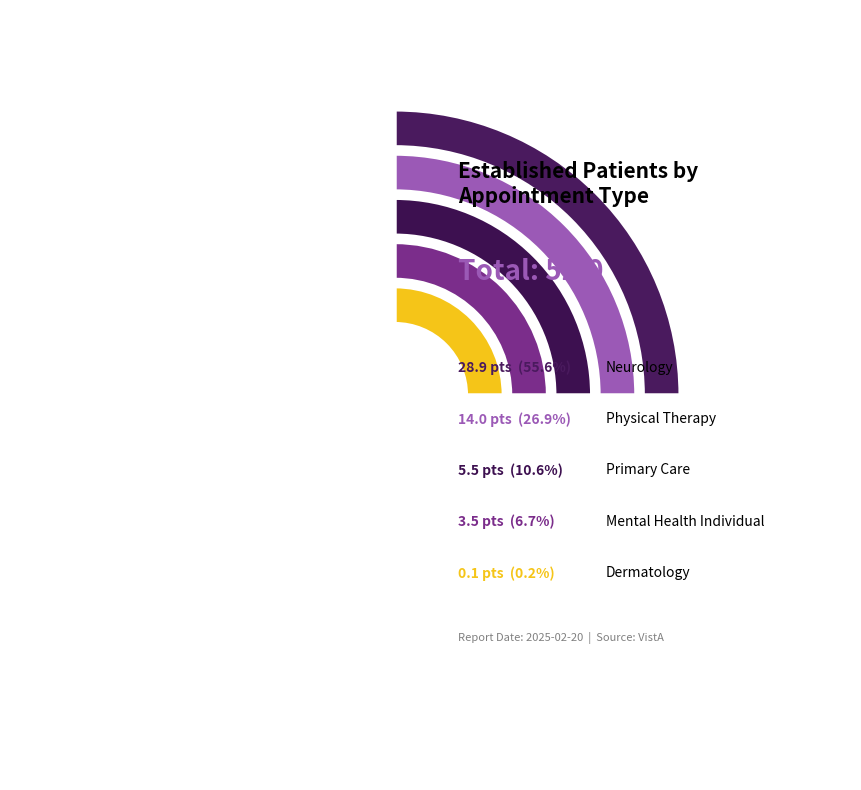

To the nearest percent, what portion does MENTAL HEALTH INDIVIDUAL represent?

7%